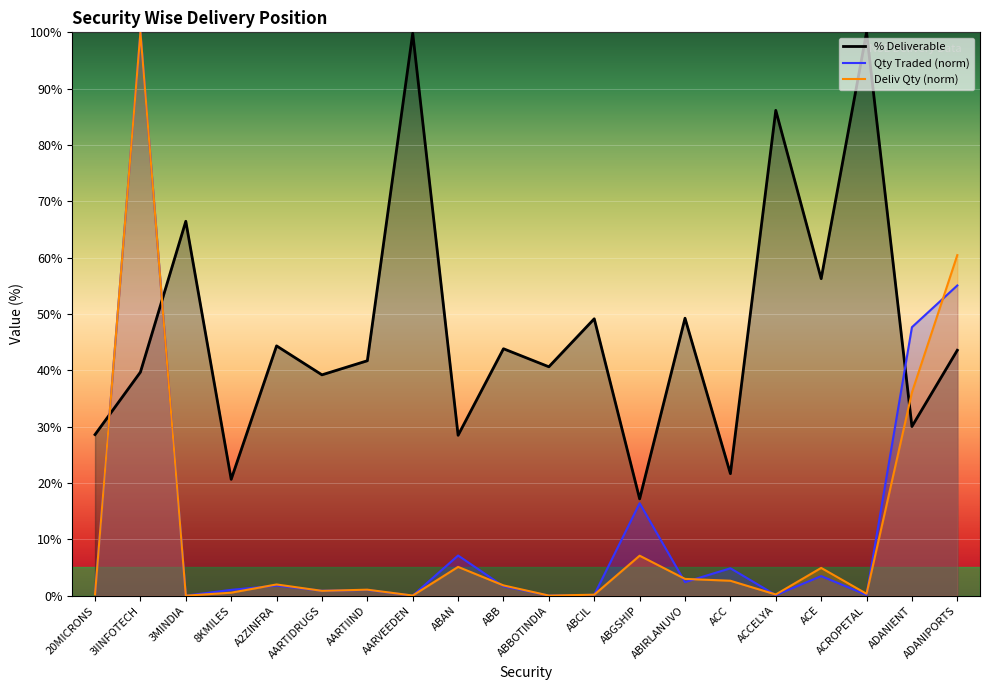

At 3MINDIA, list the series in order from largest to smallest.

% Deliverable, Quantity Traded, Deliverable Quantity